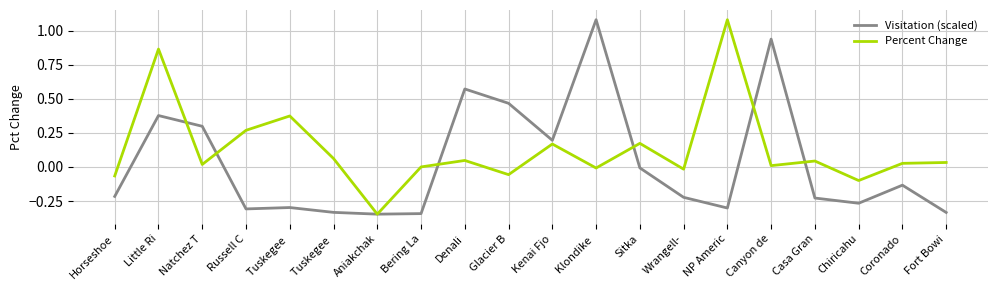

How many lines are shown in the chart?

2